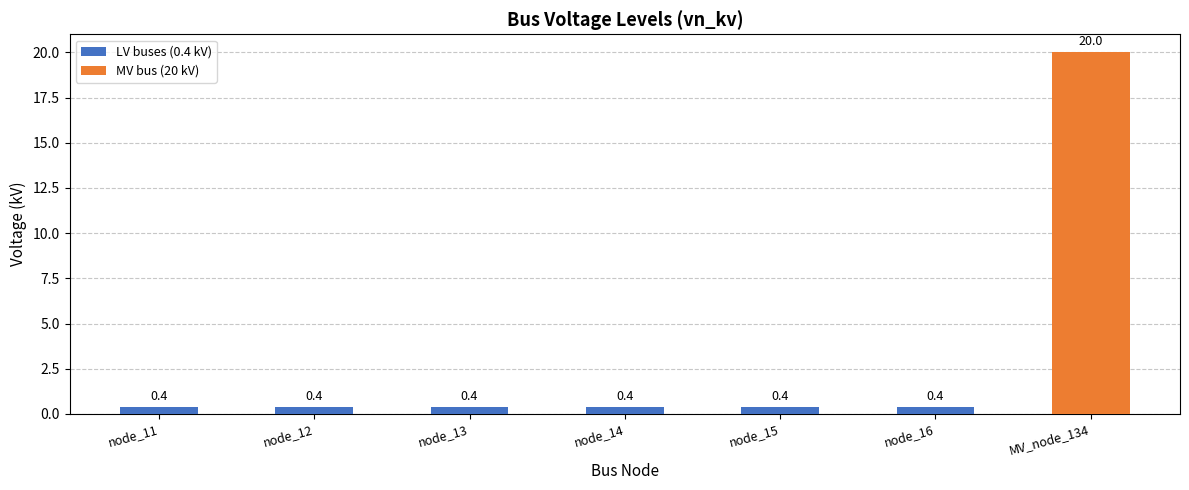

Read the value at node_11.

0.4